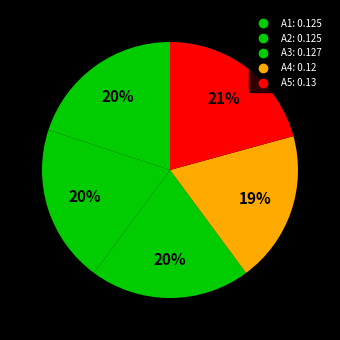

What percentage is the A5 slice, to the nearest percent?

21%